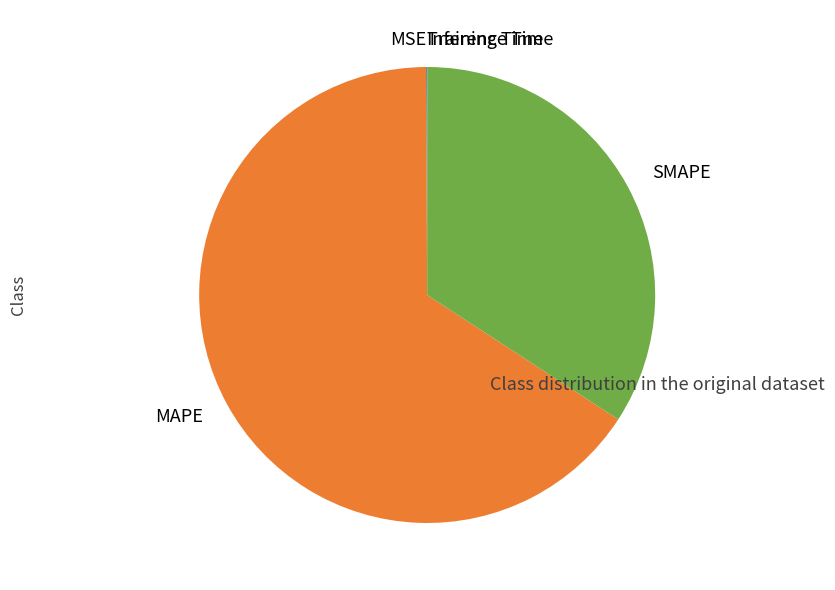

Is there any slice that represents more than half of the pie?

Yes